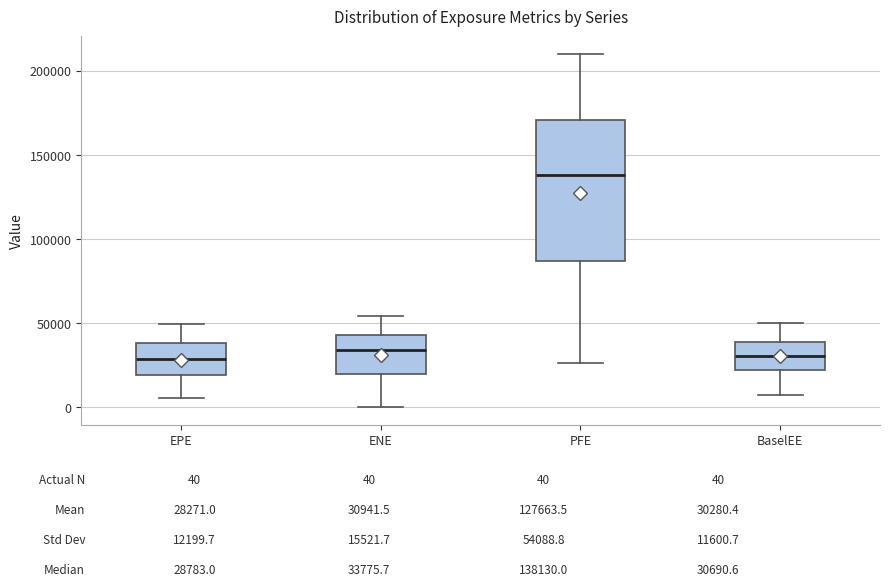

Reading left to right, read every box against the y-axis: the position of its median line, the range the box covers, and the ends of its whiskers. The values are not printed on the chart, so give them approximately, as read against the axis.

EPE: median 30000, box 20000 to 40000, whiskers 5000 to 50000
ENE: median 35000, box 20000 to 45000, whiskers 0 to 55000
PFE: median 140000, box 85000 to 170000, whiskers 25000 to 210000
BaselEE: median 30000, box 20000 to 40000, whiskers 5000 to 50000